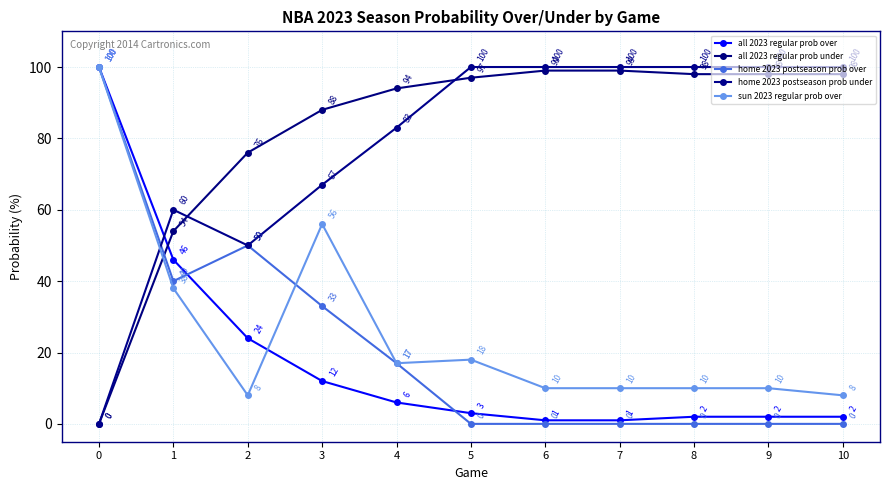

Which series changed the most between 2 and 7?

home 2023 postseason prob over